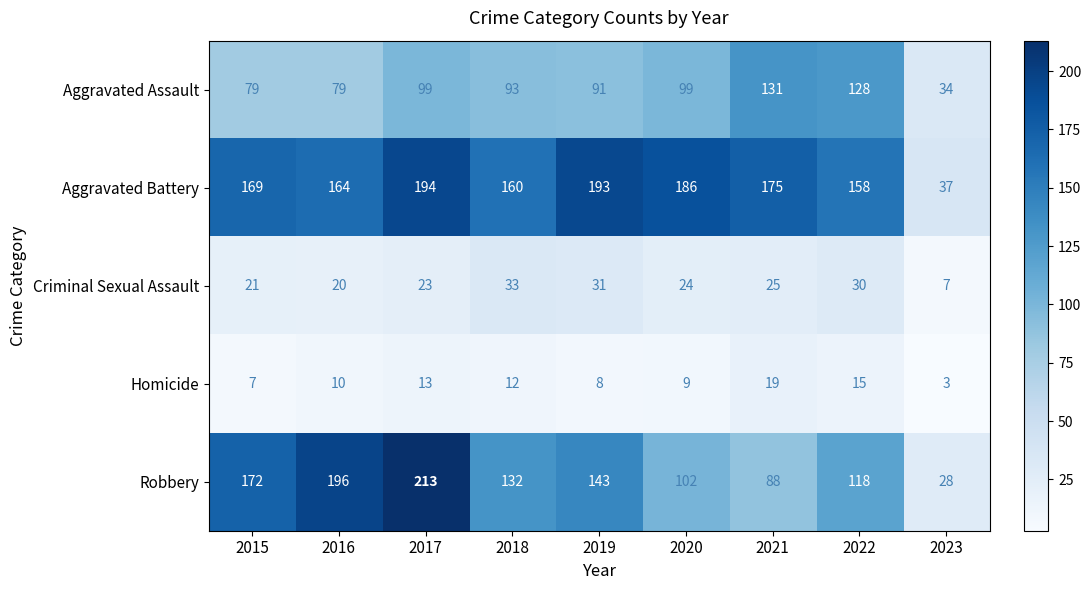

Rank the series at 2023 from highest to lowest value.

Aggravated Battery, Aggravated Assault, Robbery, Criminal Sexual Assault, Homicide